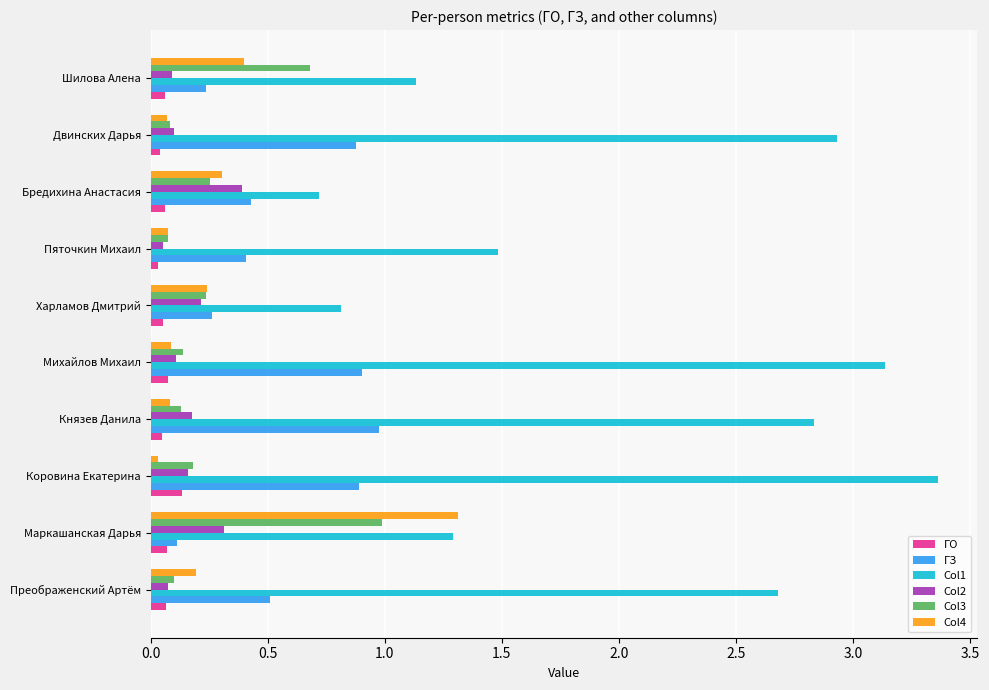

What are all the series names shown in the legend?

ГО, ГЗ, Col1, Col2, Col3, Col4